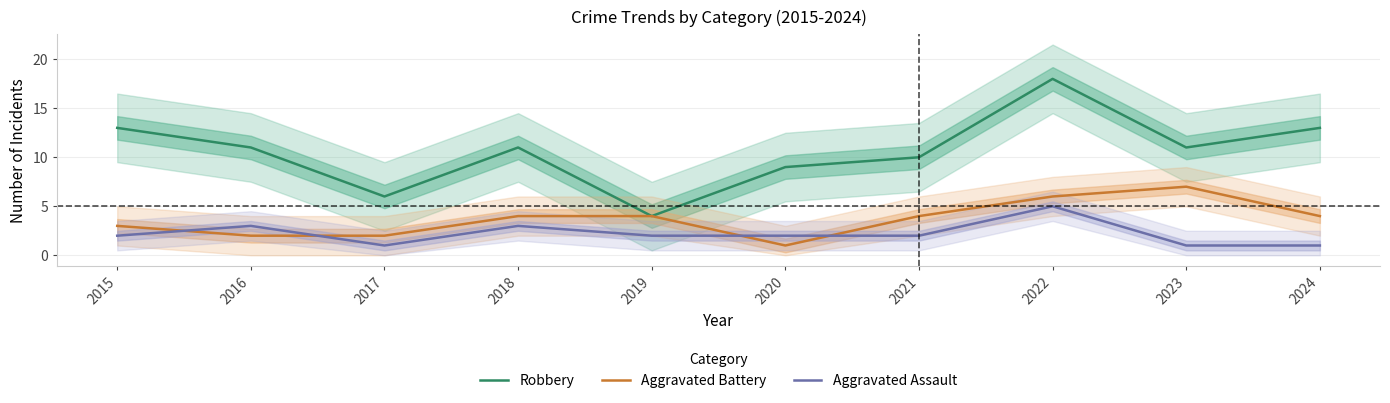

How many interior local valleys does the Aggravated Assault series have?

1